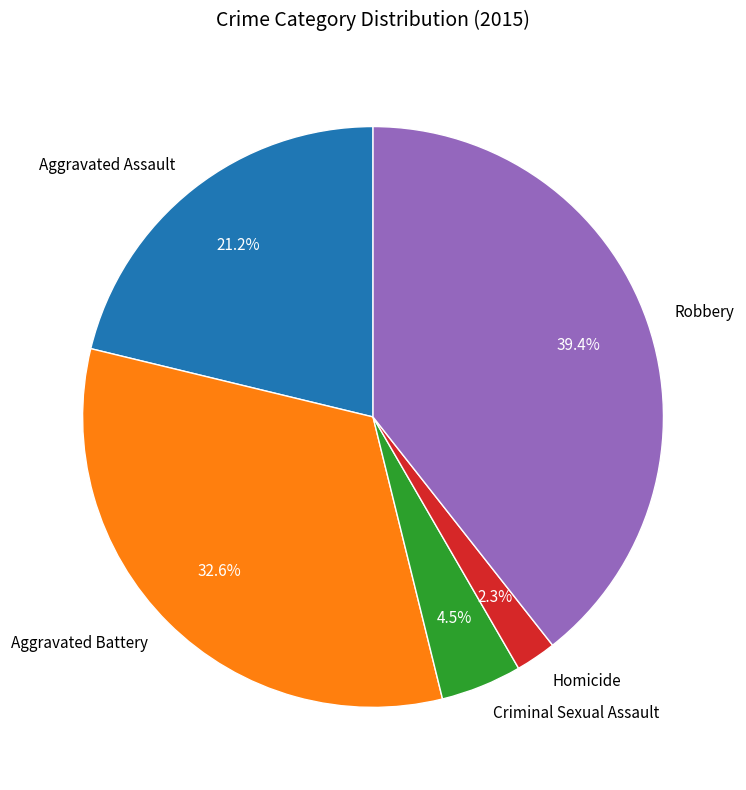

Do Robbery and Aggravated Assault together represent more than half of the pie?

Yes